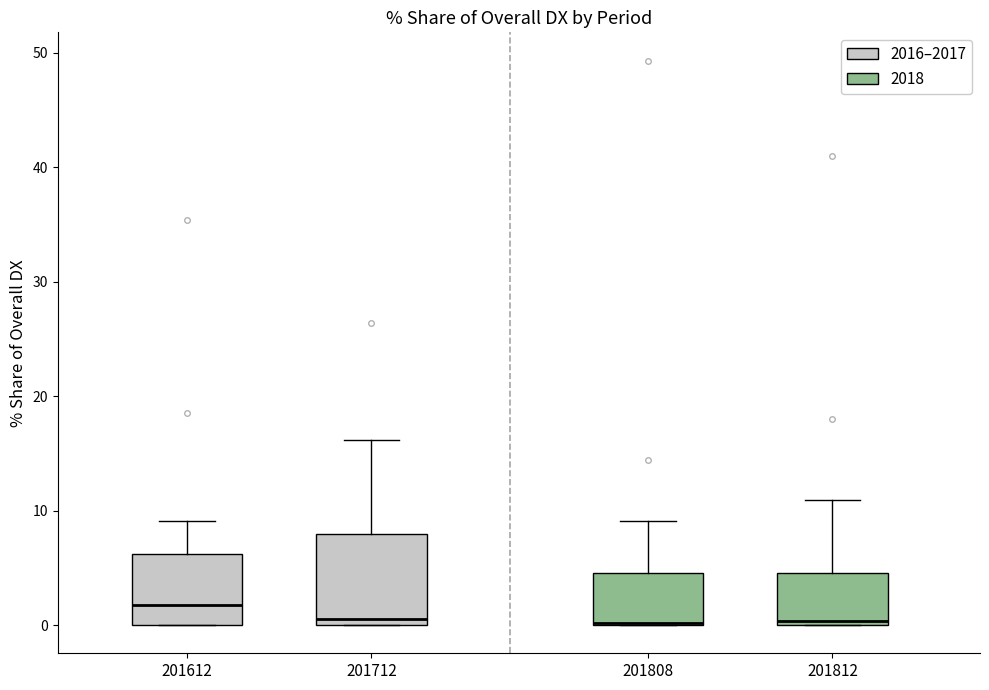

Reading left to right, read every box against the y-axis: the position of its median line, the range the box covers, and the ends of its whiskers. The values are not printed on the chart, so give them approximately, as read against the axis.

201612: median 2, box 0 to 6, whiskers 0 to 9
201712: median 1, box 0 to 8, whiskers 0 to 16
201808: median 0 (drawn on the box's lower edge), box 0 to 5, whiskers 0 to 9
201812: median 0 (just above the box's lower edge), box 0 to 5, whiskers 0 to 11